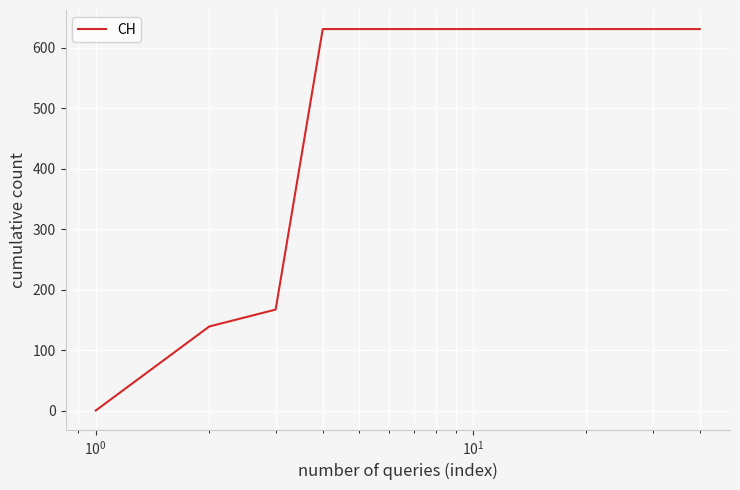

What is the difference between the maximum and minimum values?

631